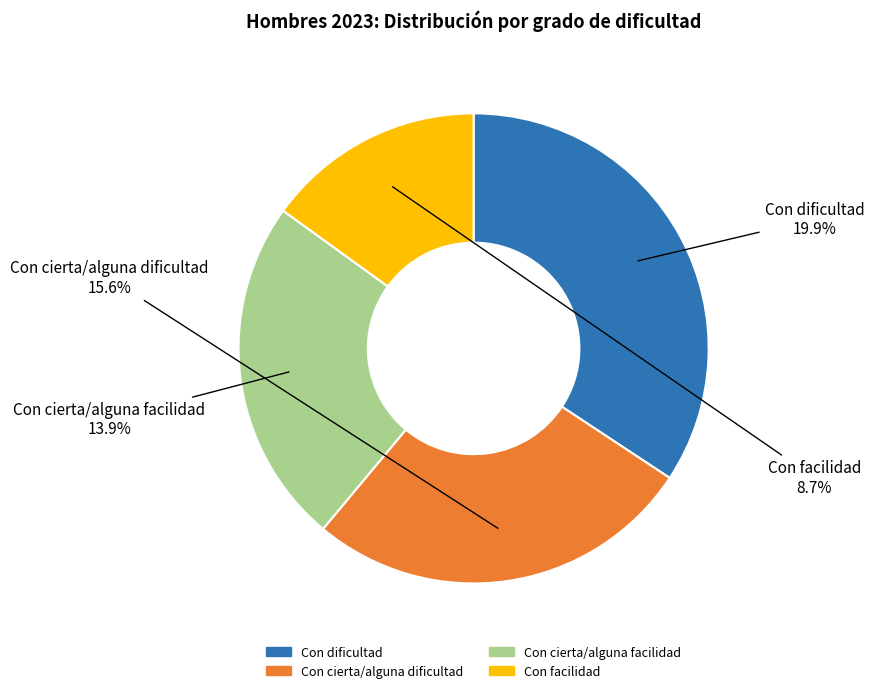

Is the sum of Con dificultad and Con cierta/alguna facilidad greater than half?

Yes